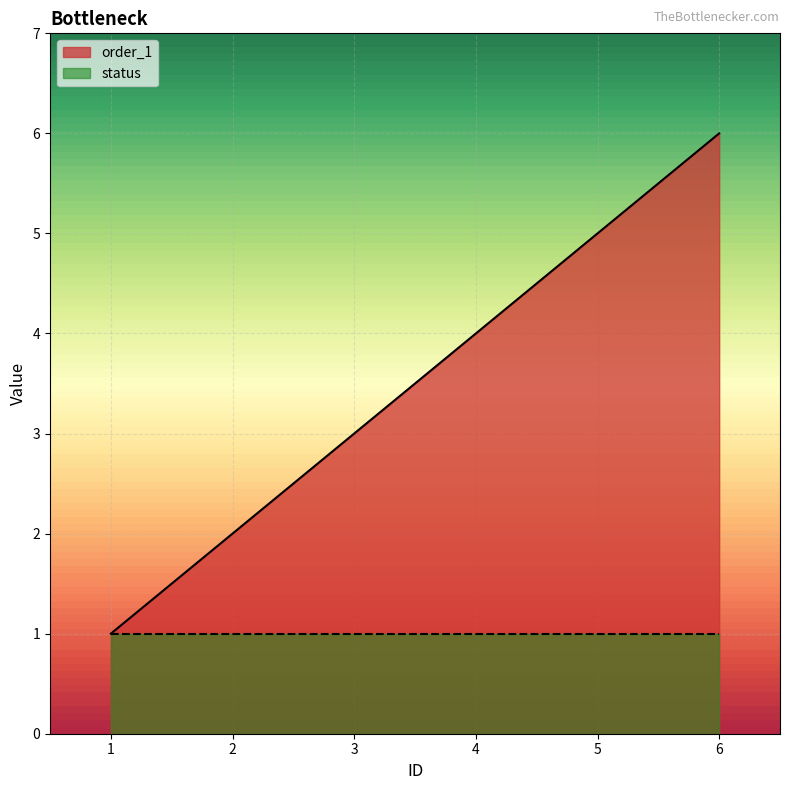

Which has a higher value, 6 or 2?

6